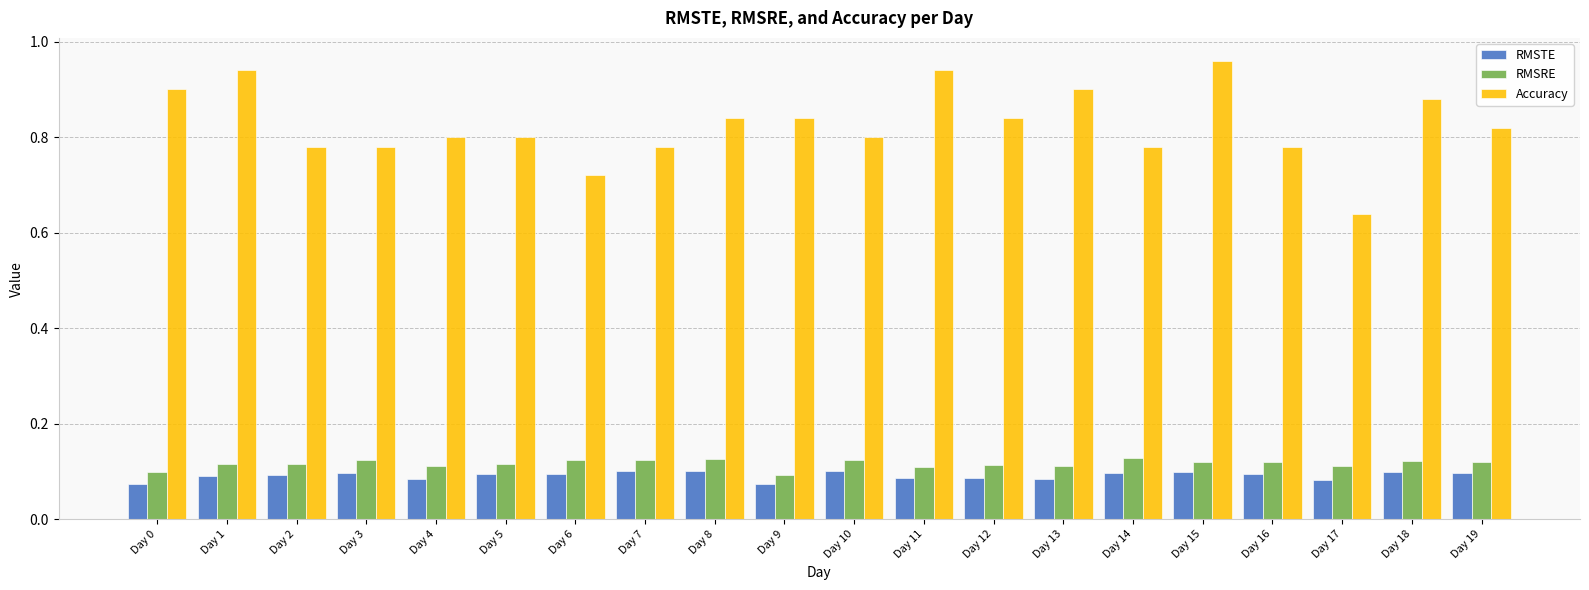

How many Accuracy values are between 0 and 1?

20